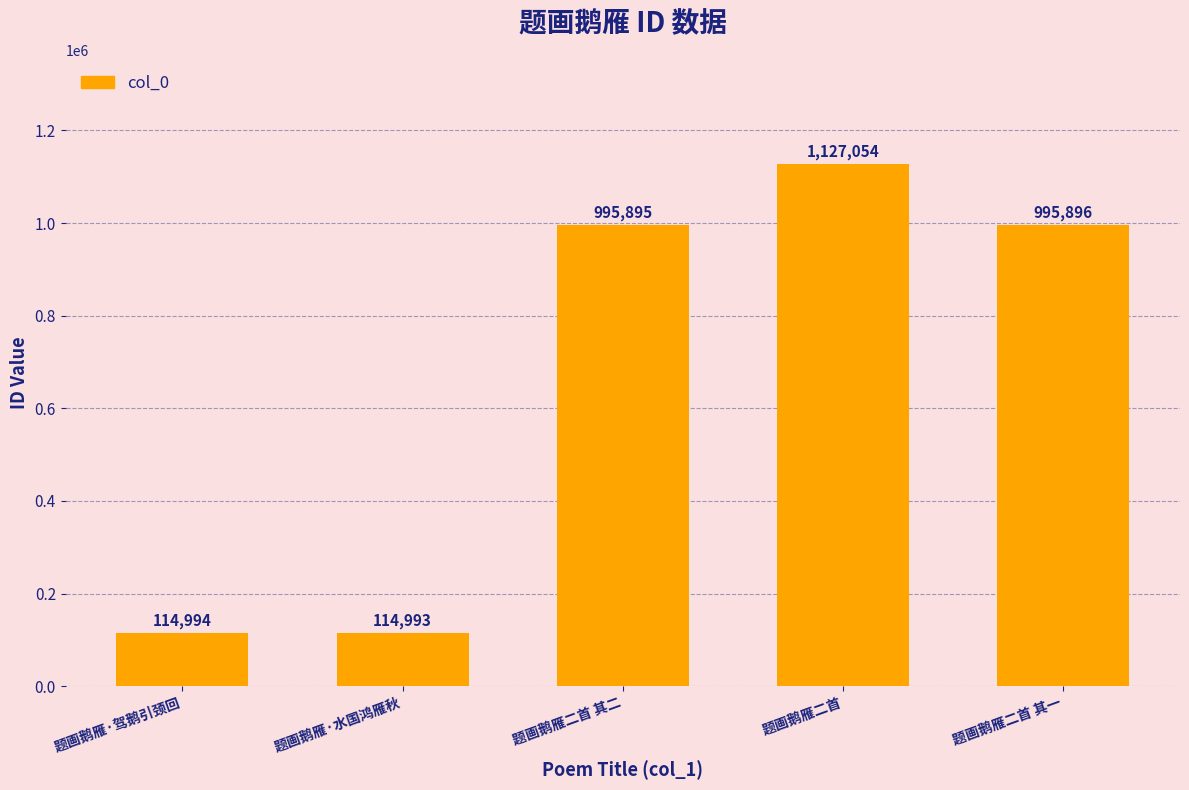

What position from the left is 题画鹅雁·驾鹅引颈回?

1